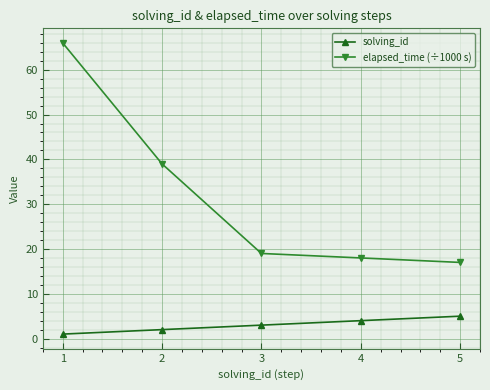

Does the chart have visible grid lines?

Yes